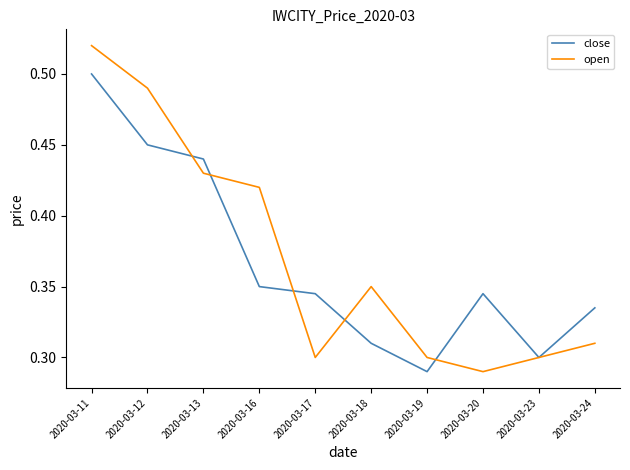

After their last crossing, which series has the higher values: open or close?

close